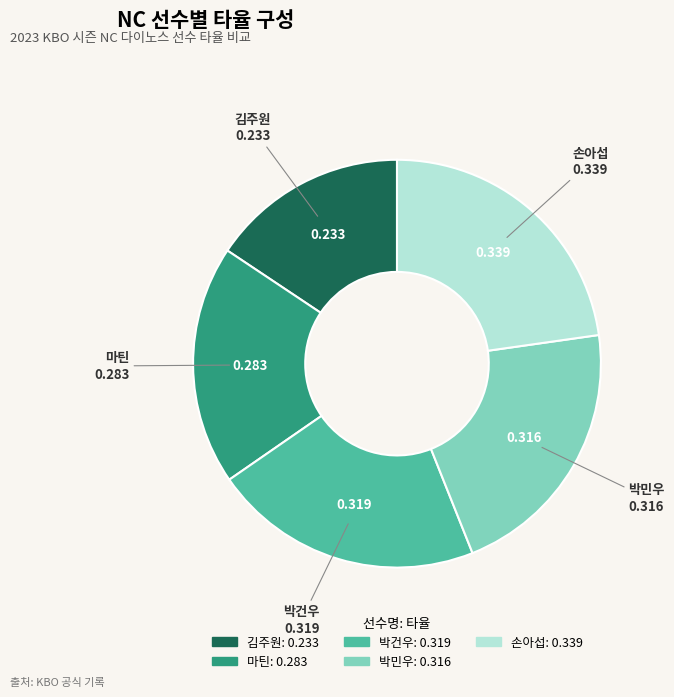

Combined, do 박건우 and 김주원 account for over 50%?

No